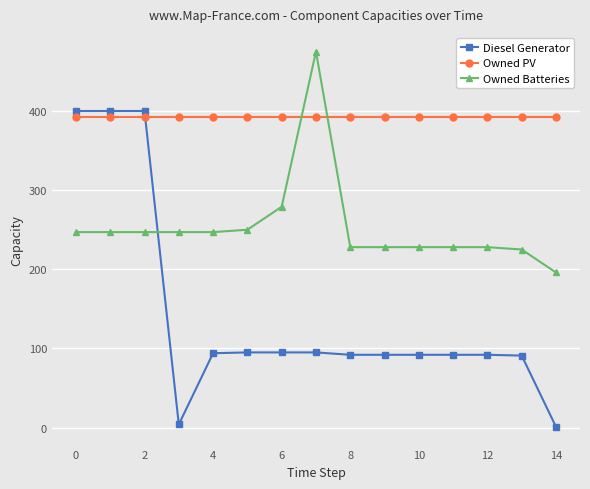

What is the minimum value for Owned PV?

393